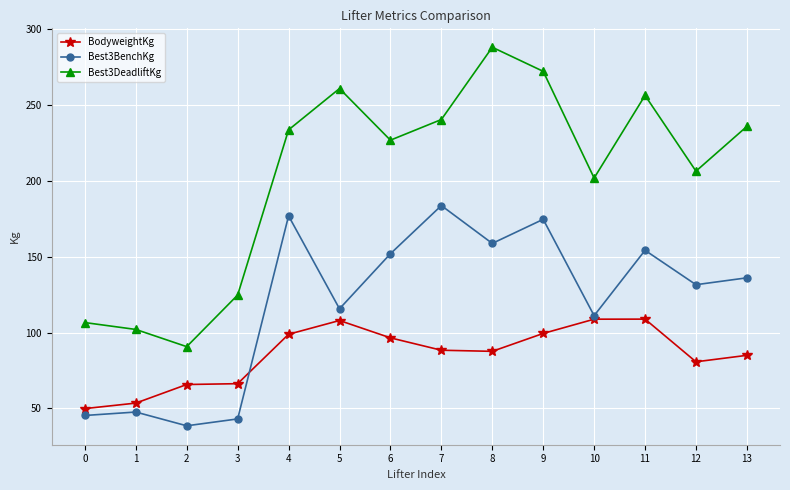

How many interior local peaks does the Best3BenchKg series have?

5